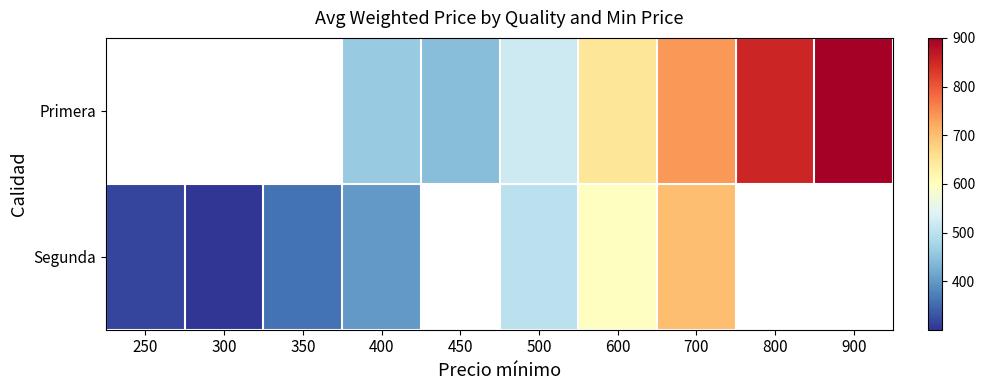

At which category is the sum across all series the highest?

700